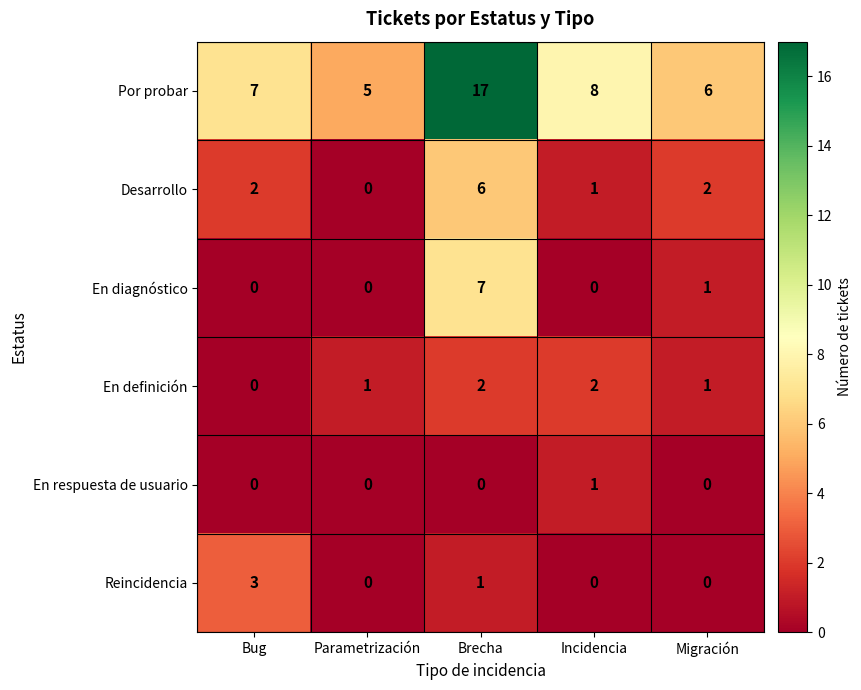

What is the difference between the highest and lowest values at Incidencia?

8